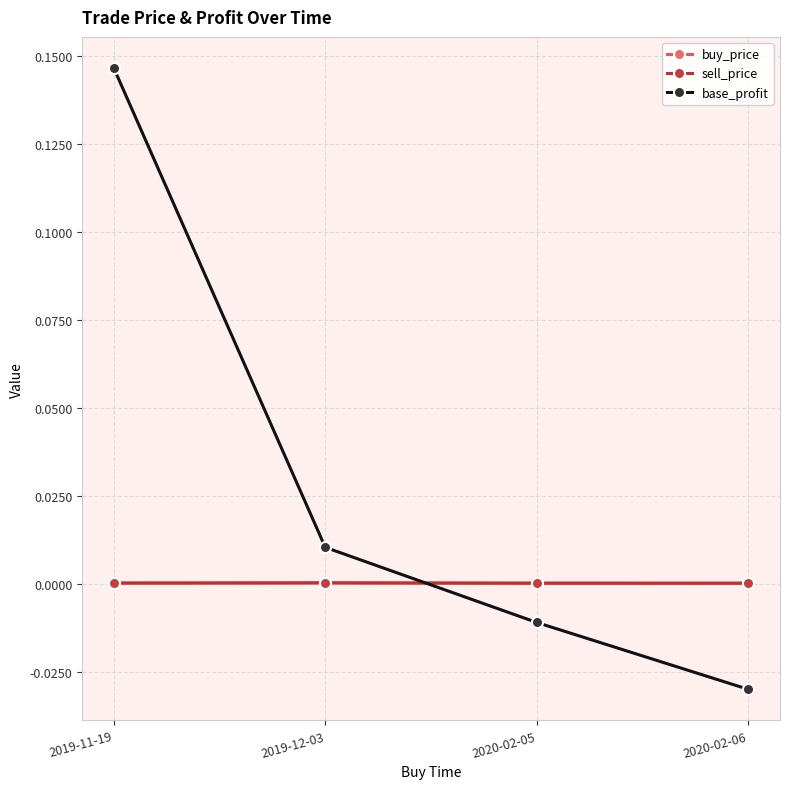

What is the label of the 4th point from the right?

2019-11-19